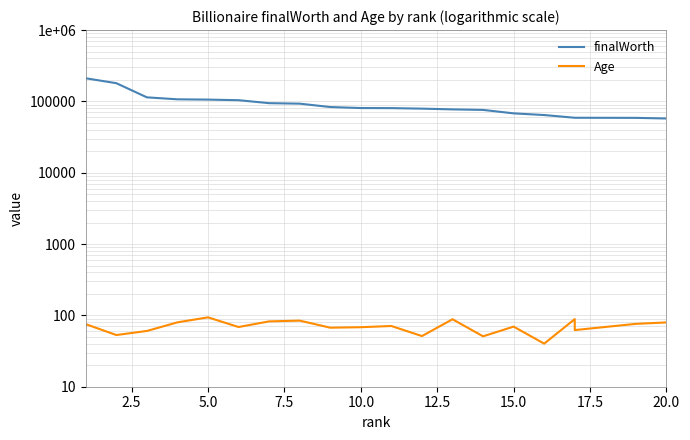

What is the lowest value of the finalWorth series?

57600.0